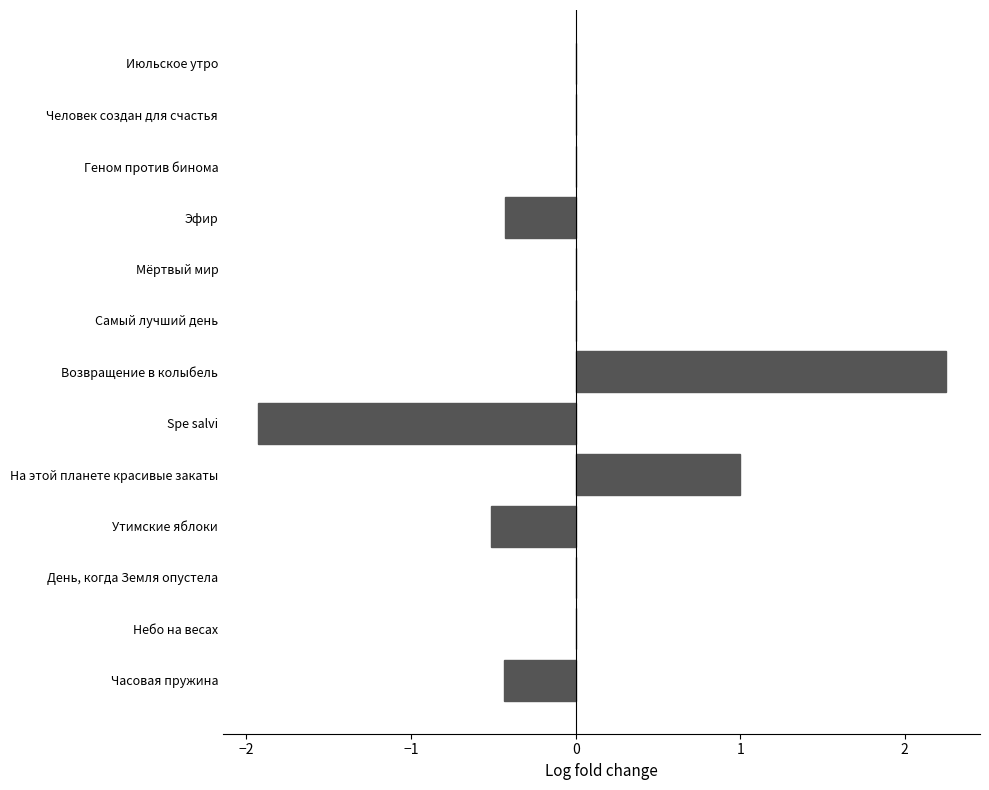

At which category does the chart reach its peak across all series?

Возвращение в колыбель